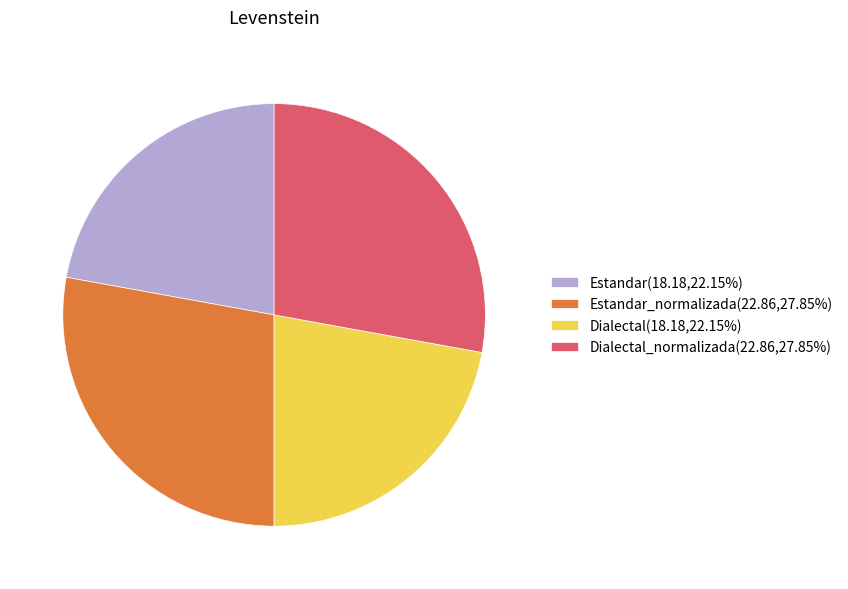

Is the sum of Dialectal_normalizada(22.86,27.85%) and Estandar_normalizada(22.86,27.85%) greater than half?

Yes